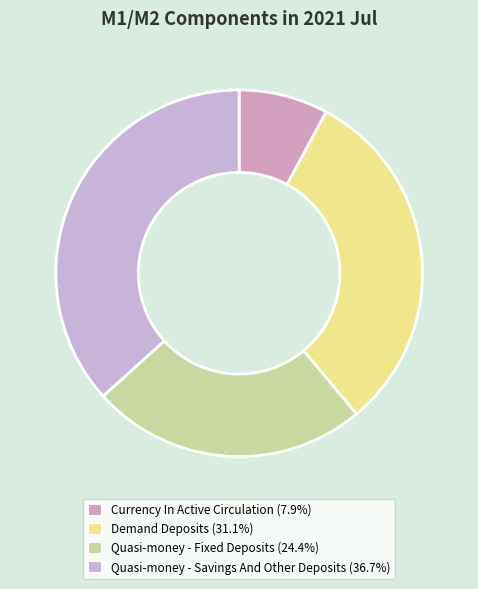

Between Quasi-money - Savings And Other Deposits and Demand Deposits, which is larger?

Quasi-money - Savings And Other Deposits